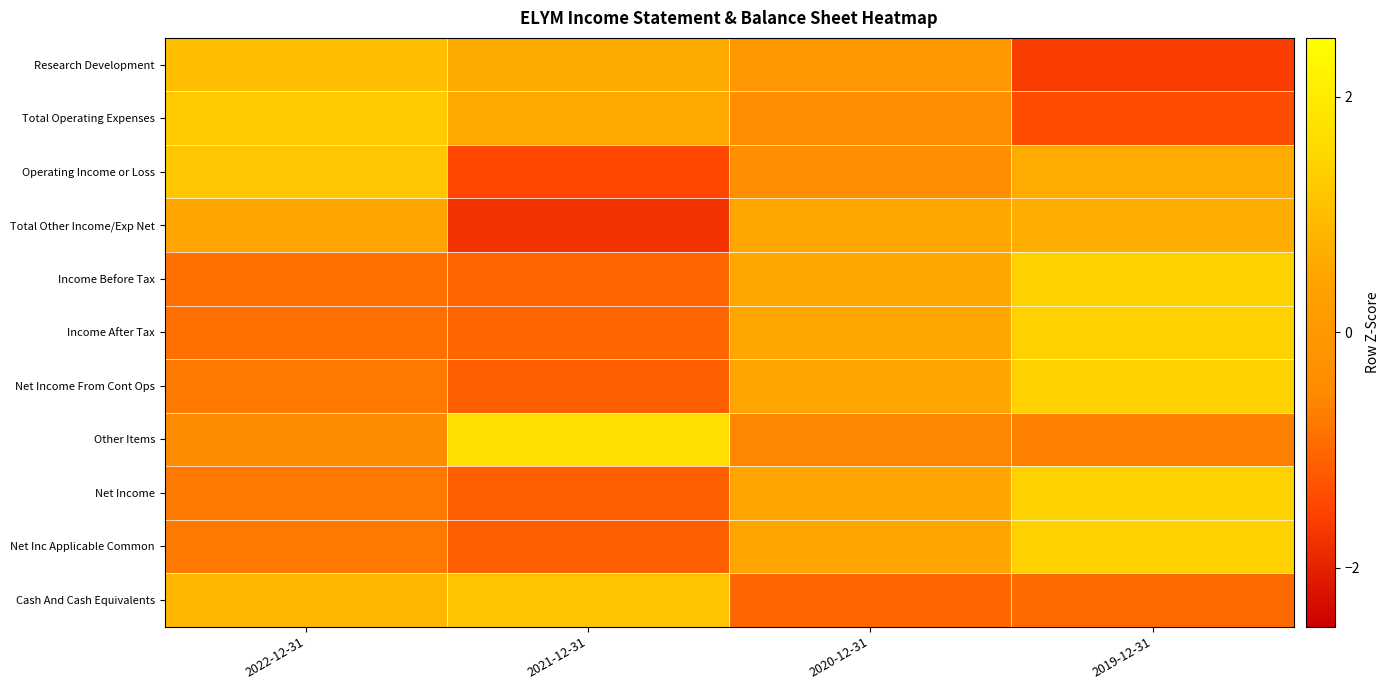

At how many categories does at least one series exceed 1?

3